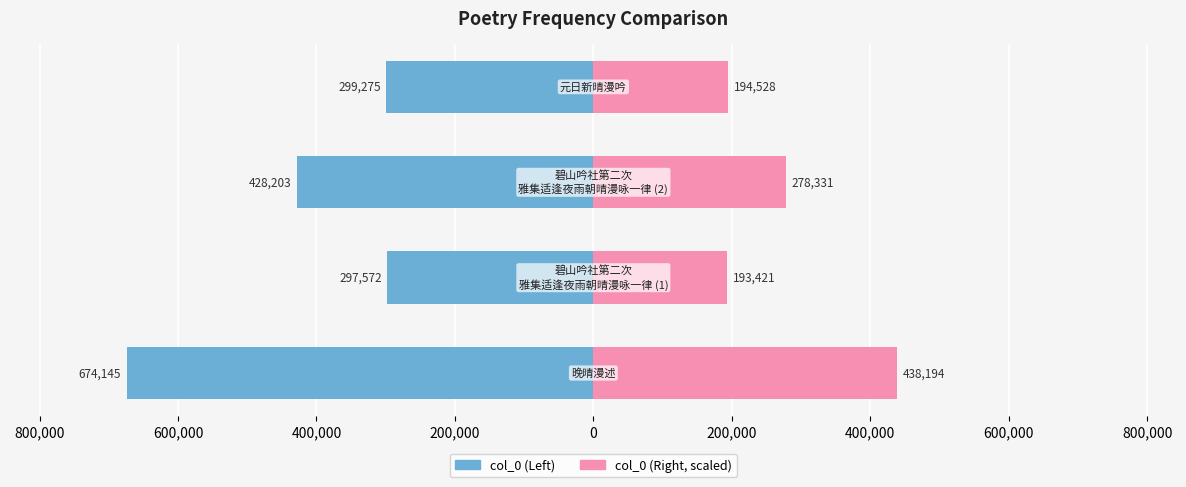

What is the sum of all col_0 (Right) values?

1104476.8